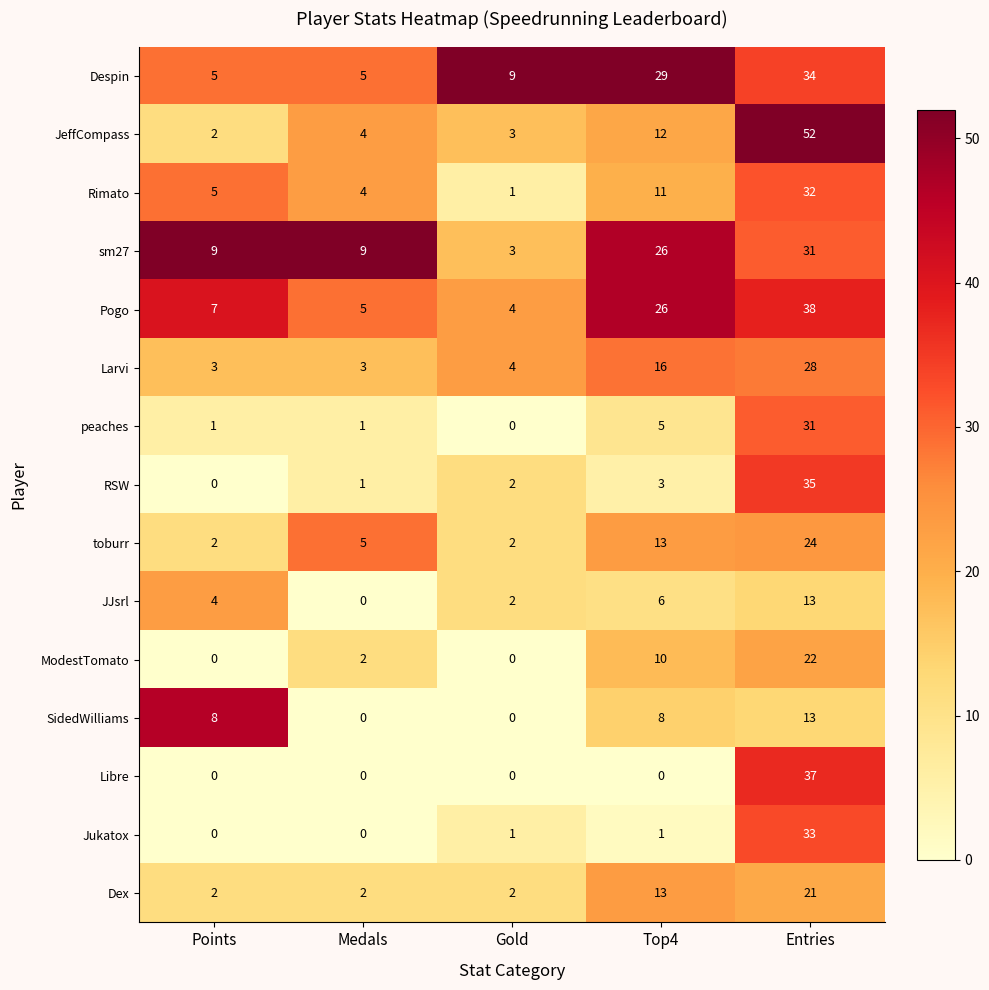

What is the total value across all series at Medals?

41